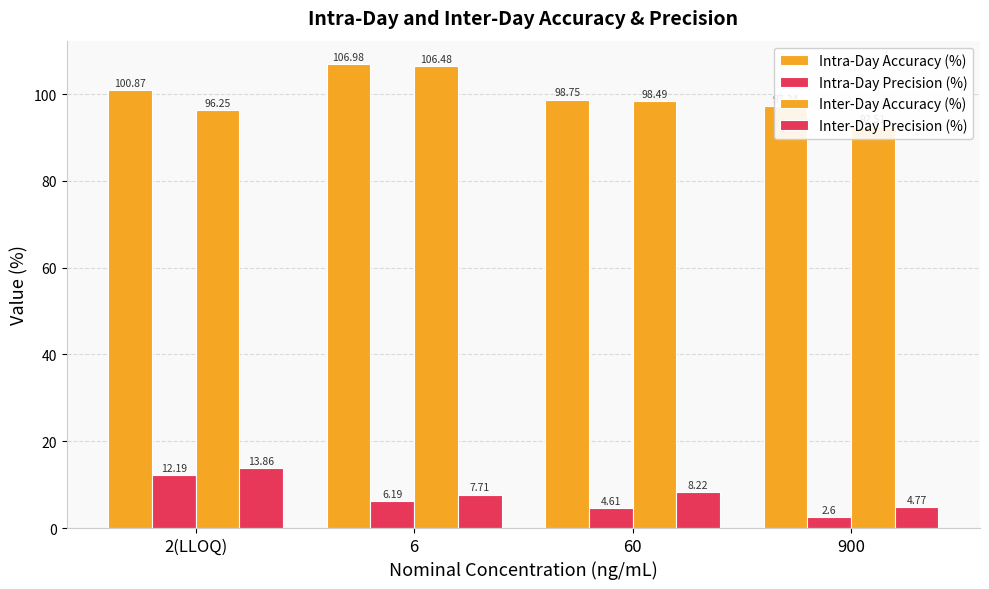

The Intra-Day Accuracy (%) series shows 98.8 at 60. True or false?

True